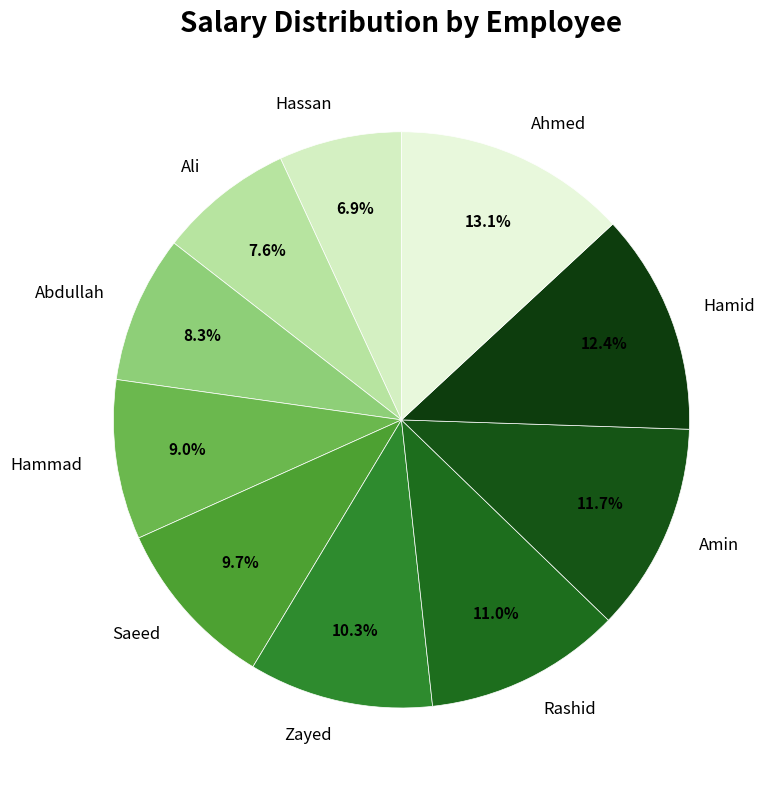

Does Hammad represent more than half of the total?

No